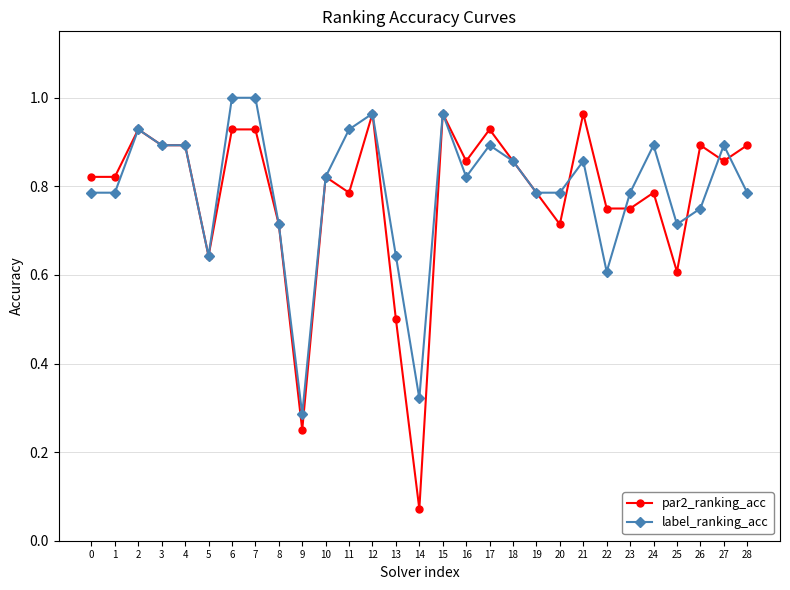

Is it true that label_ranking_acc equals 0.2 at 25?

False